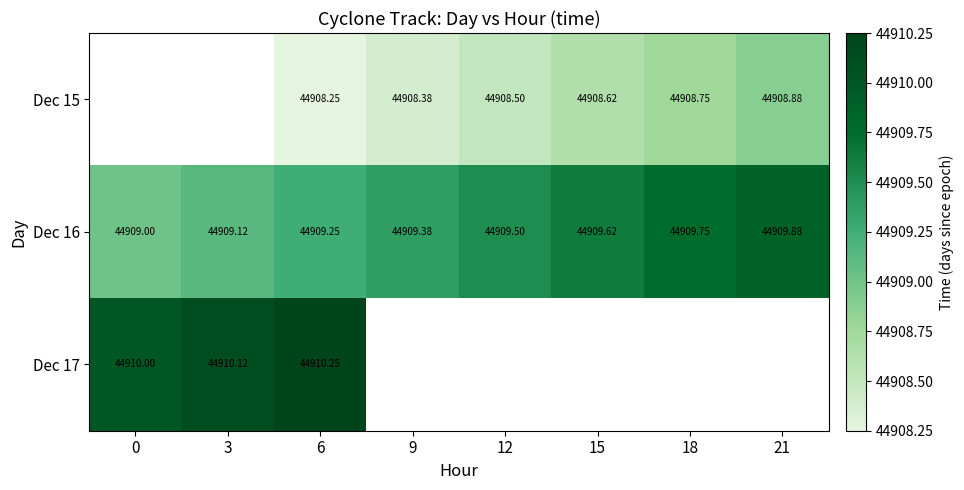

Is the value of Dec 17 at 18 greater than the value of Dec 15 at 0?

No